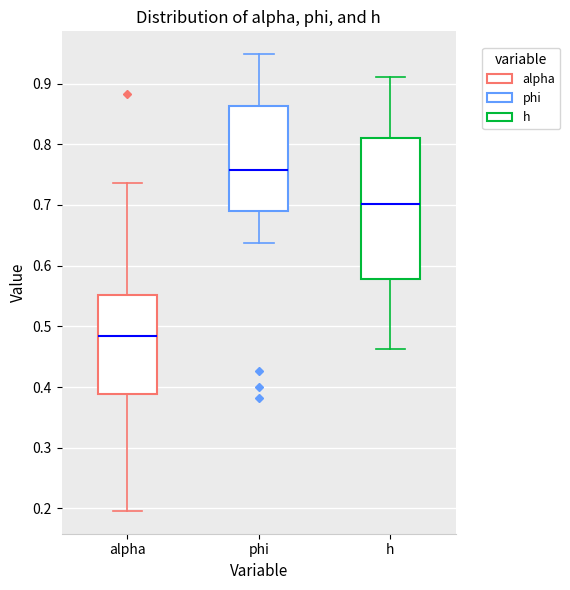

Reading left to right, read every box against the y-axis: the position of its median line, the range the box covers, and the ends of its whiskers. The values are not printed on the chart, so give them approximately, as read against the axis.

alpha: median 0.48, box 0.39 to 0.55, whiskers 0.20 to 0.74
phi: median 0.76, box 0.69 to 0.86, whiskers 0.64 to 0.95
h: median 0.70, box 0.58 to 0.81, whiskers 0.46 to 0.91